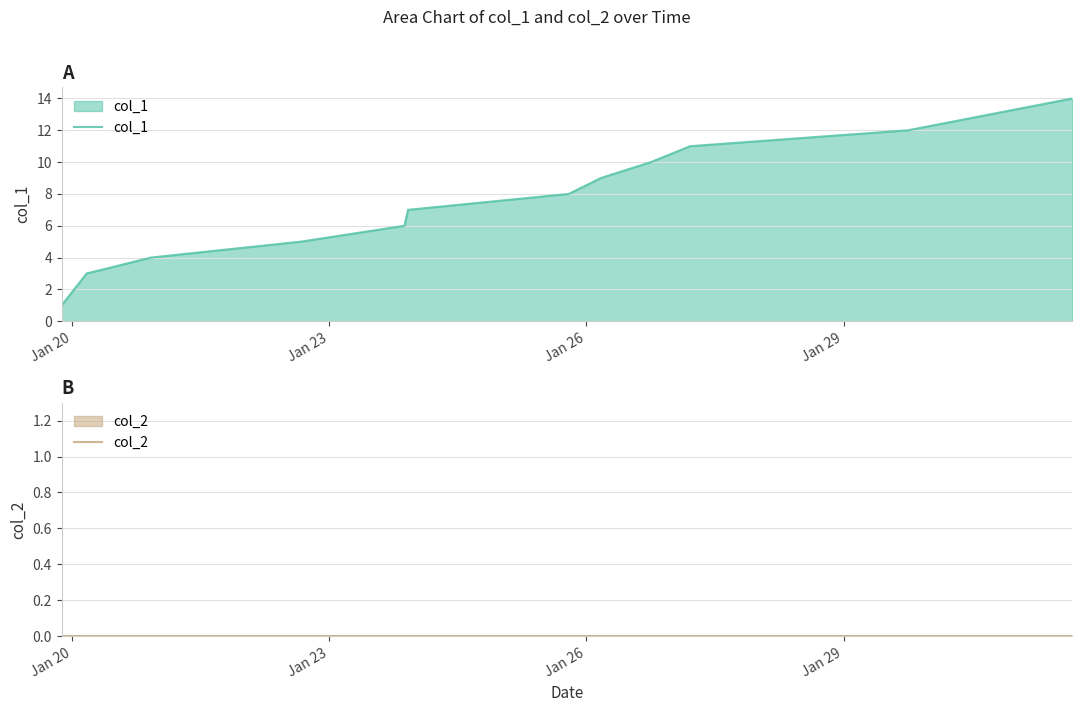

True or false: col_1 and col_2 cross at least once.

False